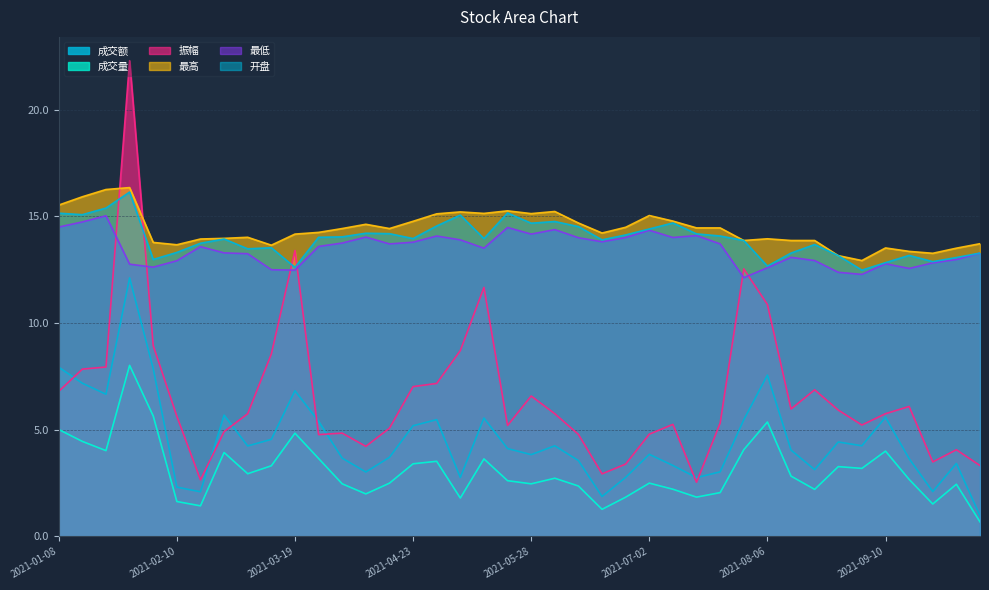

What position from the left is 2021-07-23?

29